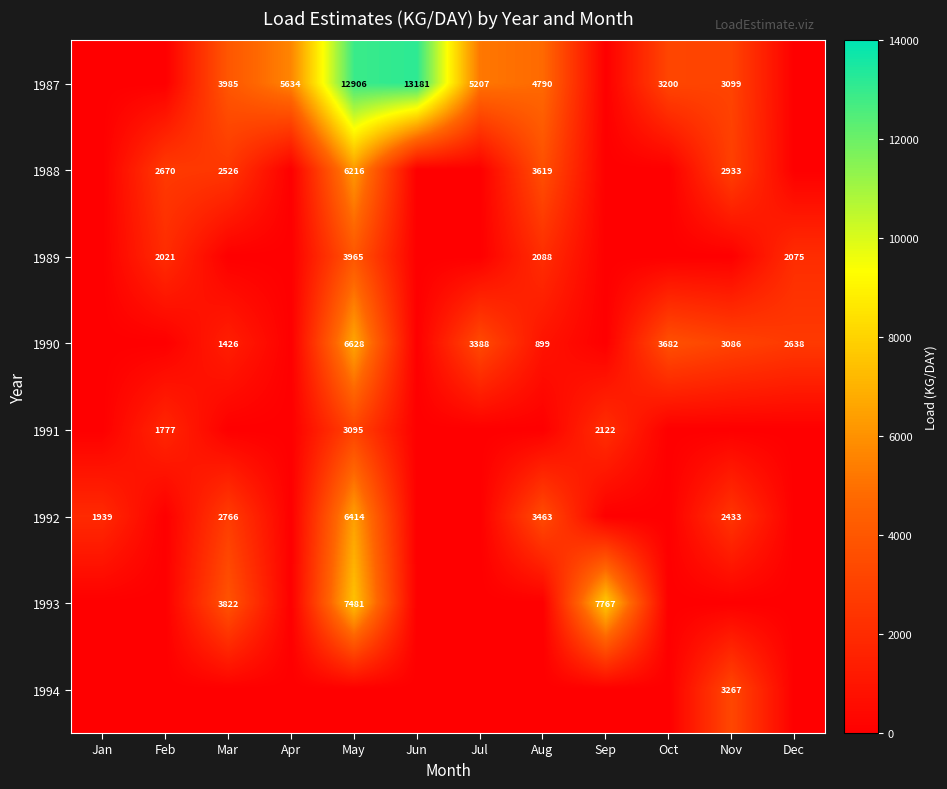

The value of 1987 at Jun is 13181. True or false?

True